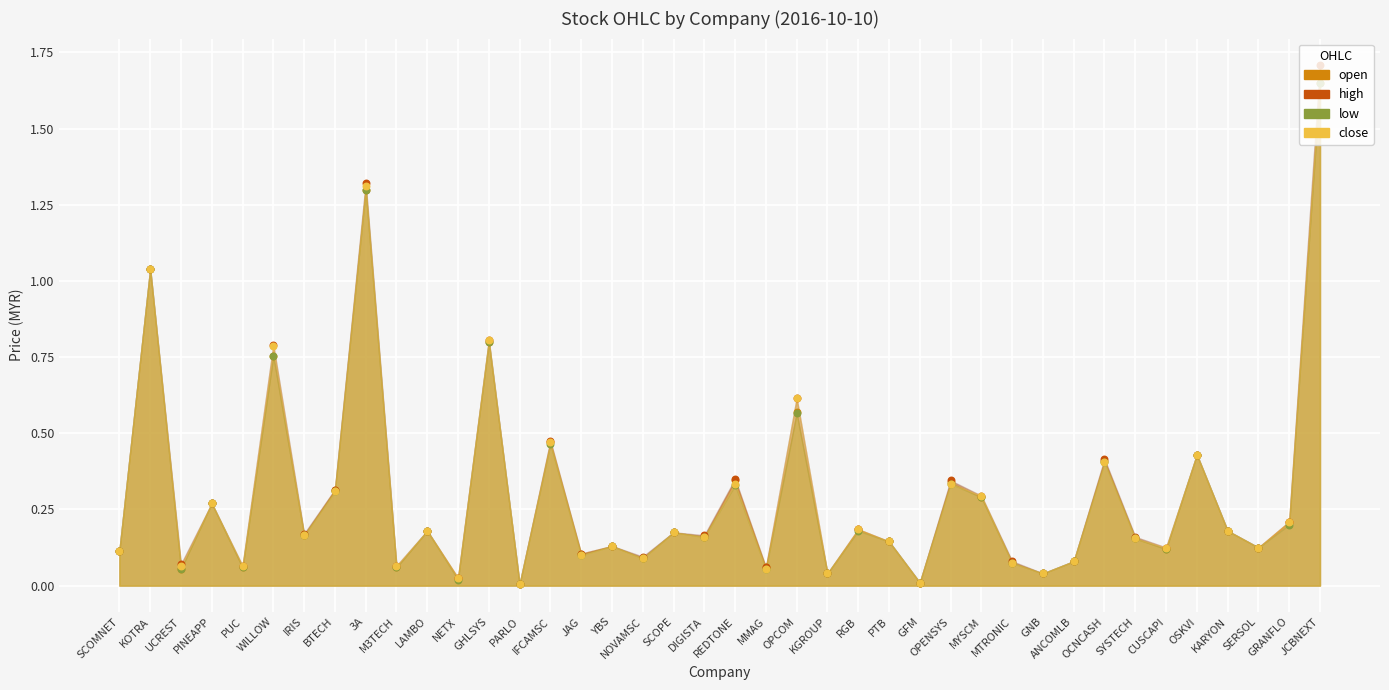

Is the value of open at RGB greater than the value of close at PTB?

Yes